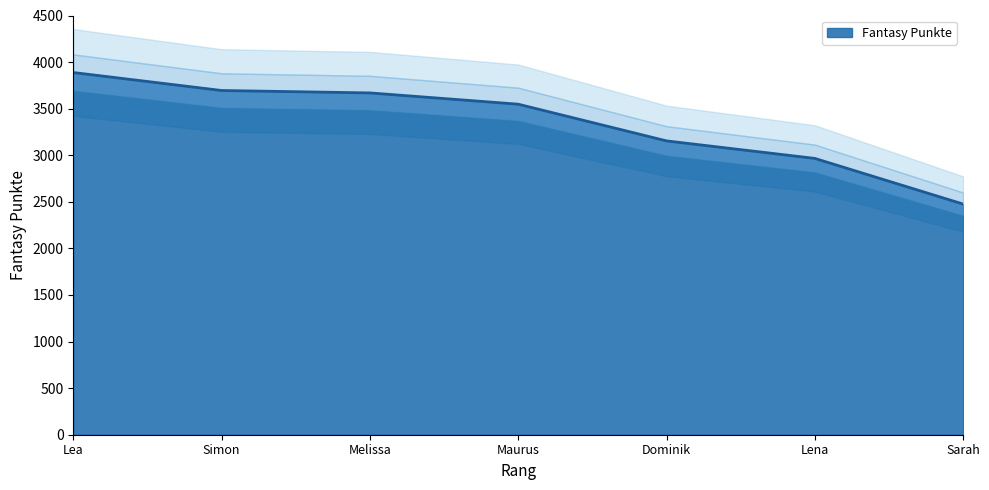

What is the smallest value displayed?

2476